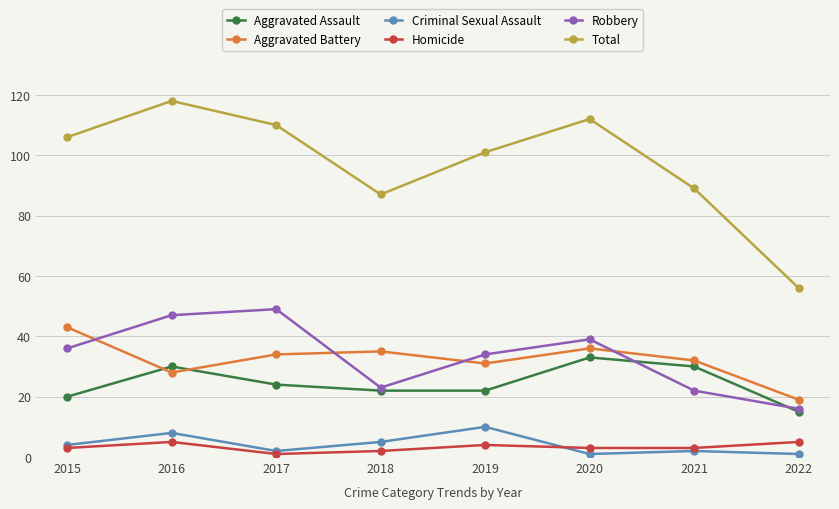

How many lines are shown in the chart?

6